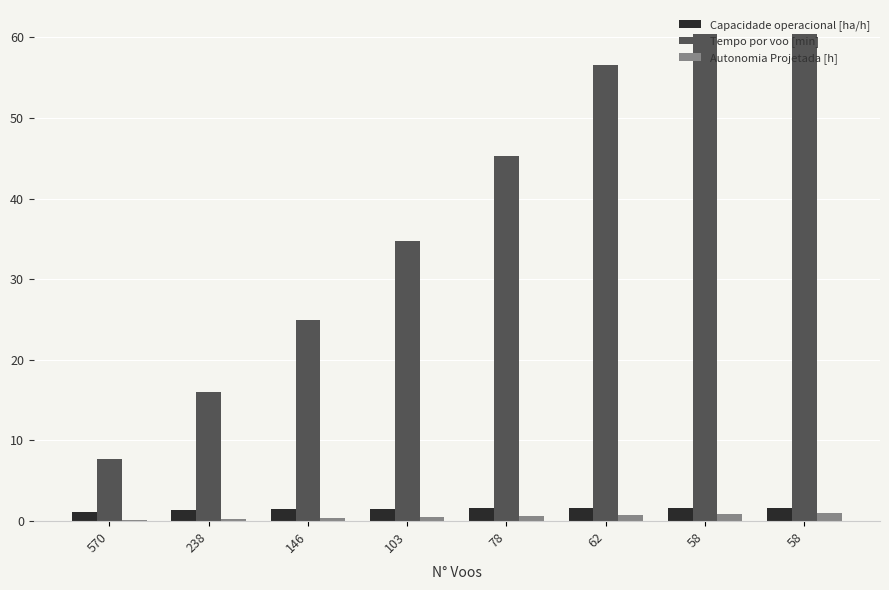

Does the chart contain stacked bars?

No